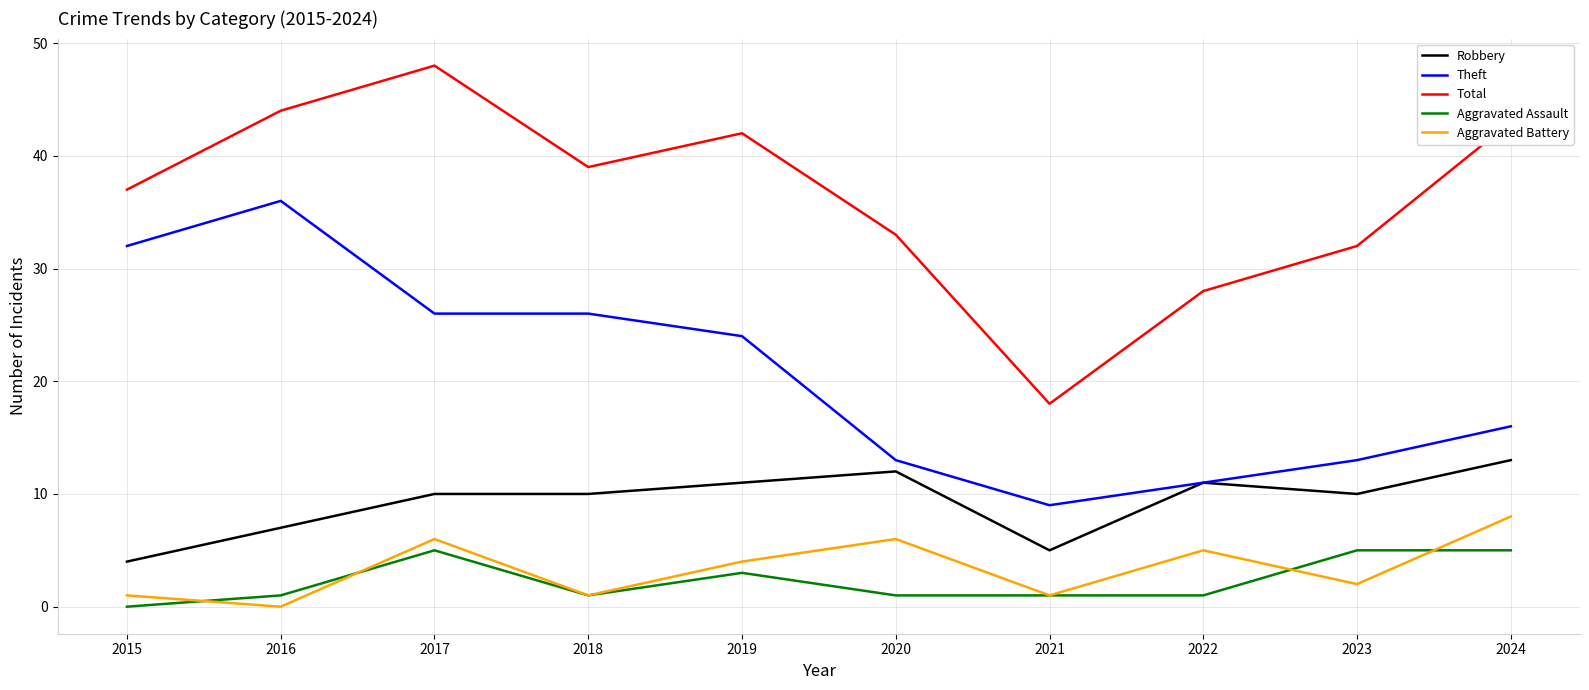

What is the average value of the Total series?

36